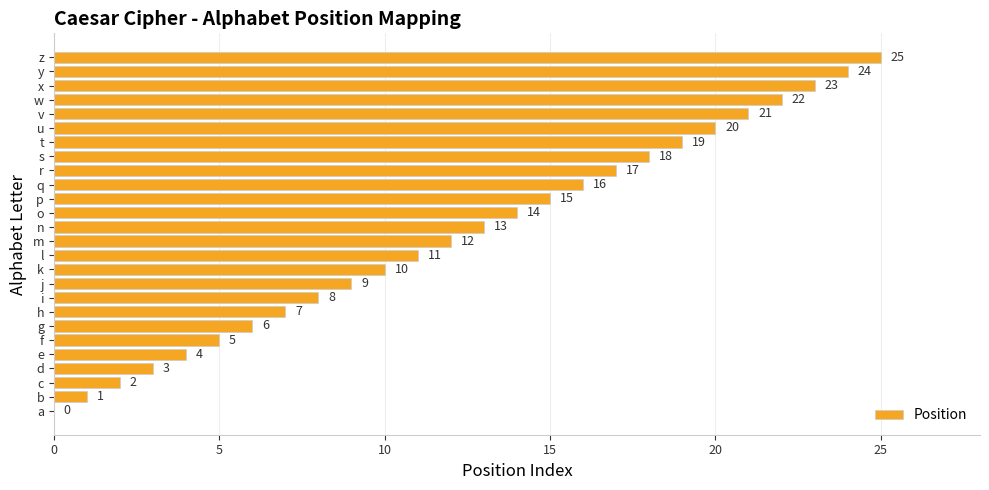

How many positive values are there?

25